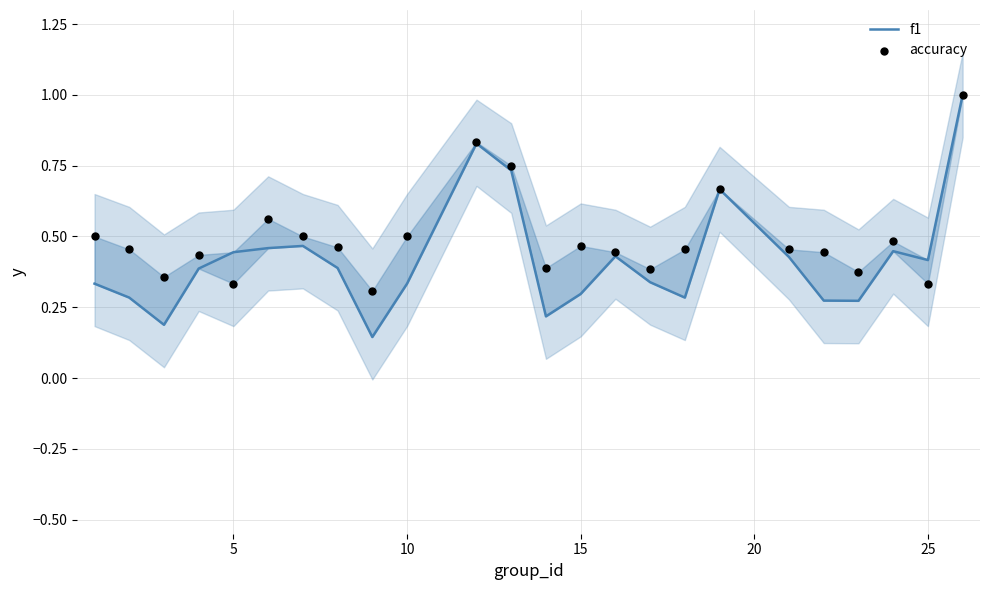

What are all the series names shown in the legend?

f1, accuracy